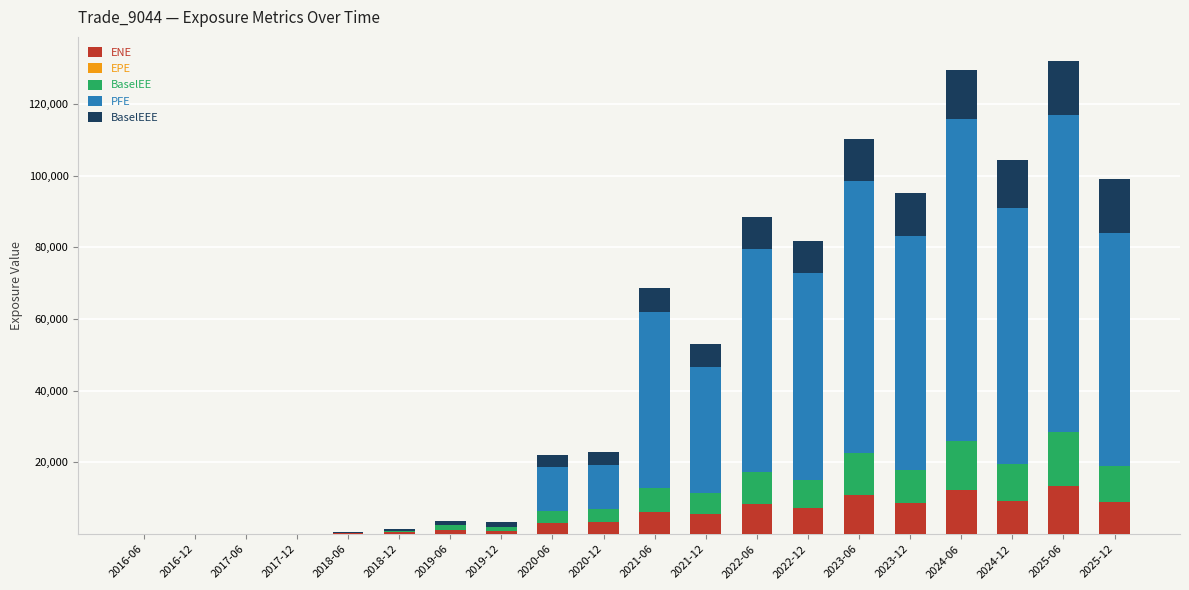

Are the bars grouped side by side (vs. stacked)?

No